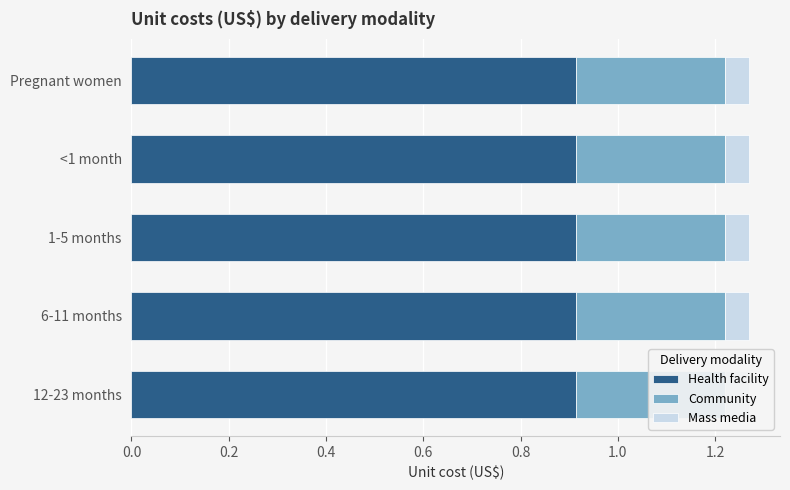

Where is Community nearest to the value 0?

Pregnant women